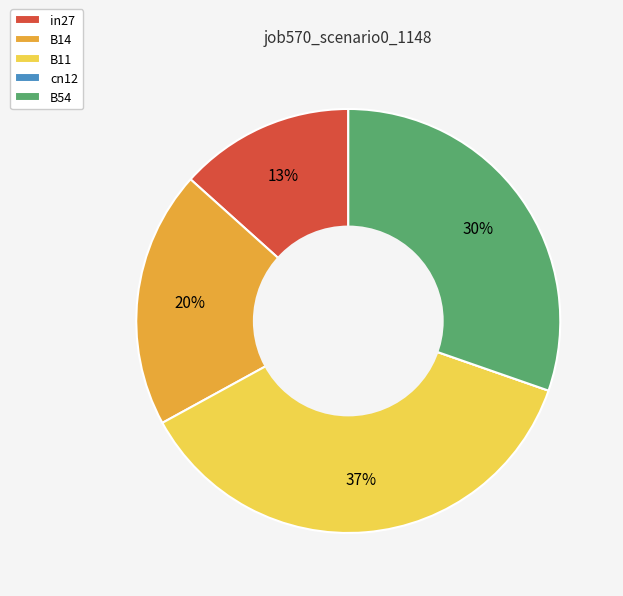

Does B14 account for over 50% of the chart?

No